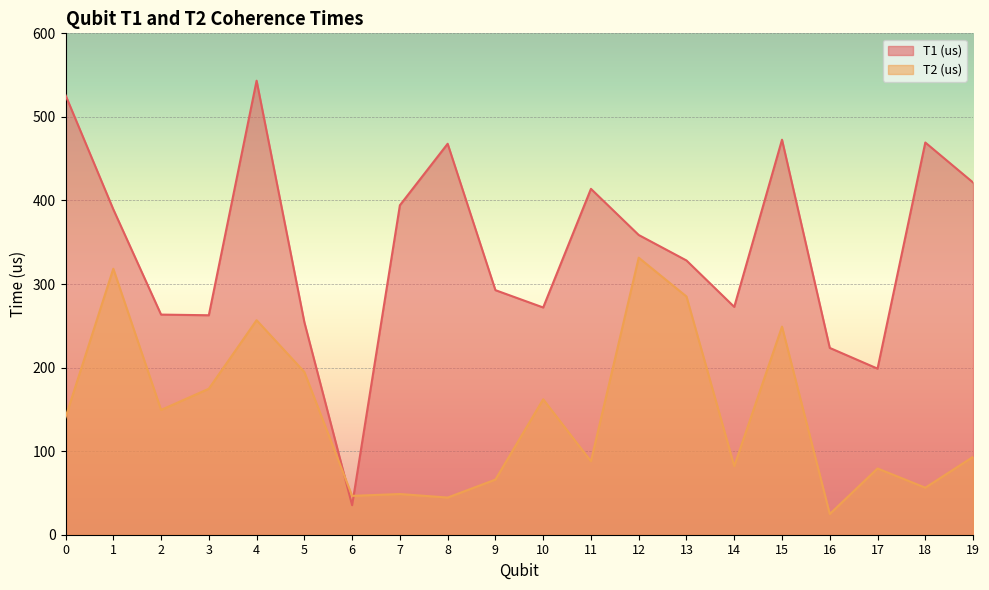

Rank the categories by T2 (us) value from lowest to highest.

16, 8, 6, 7, 18, 9, 17, 14, 11, 19, 0, 2, 10, 3, 5, 15, 4, 13, 1, 12